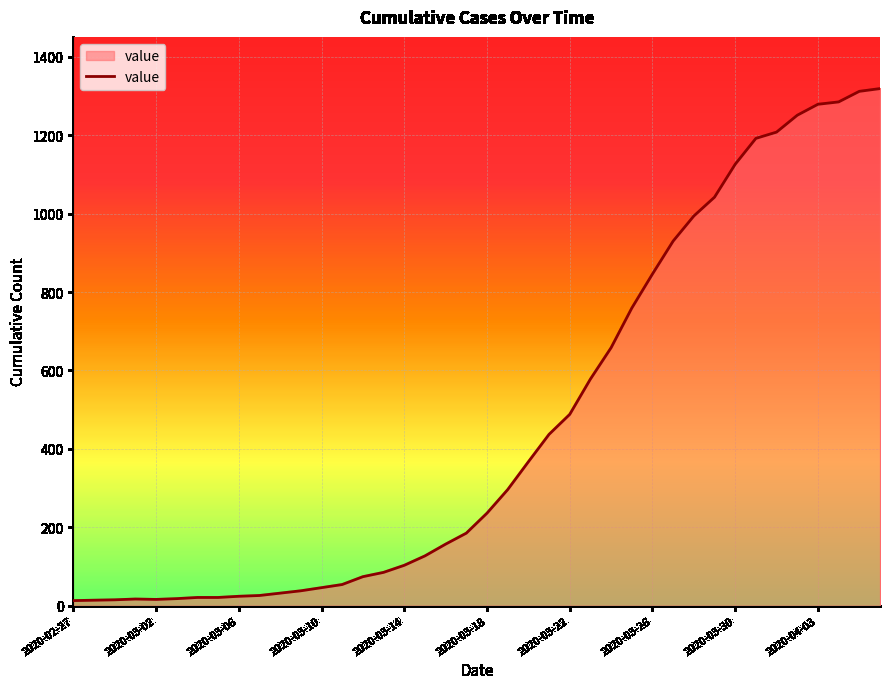

What is the difference between the maximum and minimum values?

1306